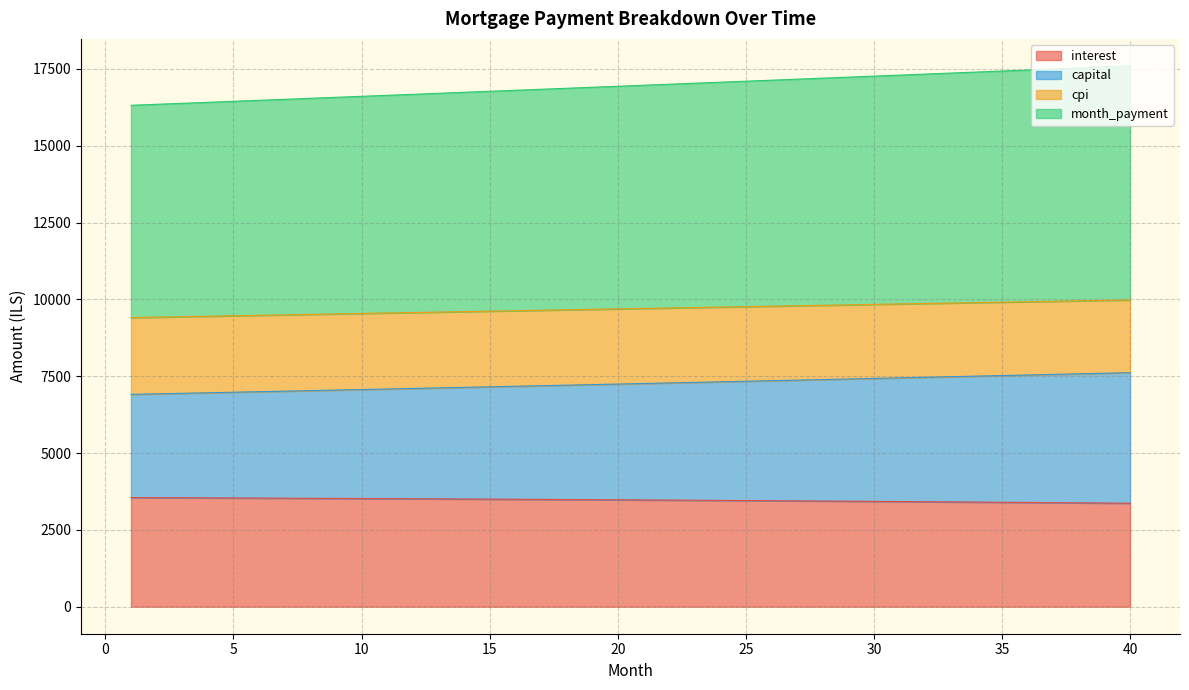

Reading left to right, list all the values displayed in this chart.

opening_balance: 1=3550.5	2=3547.5	3=3544.3	4=3541.1	5=3537.8	6=3534.5	7=3531.0	8=3527.5	9=3523.8	10=3520.1	11=3516.3	12=3512.5	13=3508.5	14=3504.5	15=3500.3	16=3496.1	17=3491.8	18=3487.4	19=3482.9	20=3478.3	21=3473.6	22=3468.8	23=3464.0	24=3459.0	25=3453.9	26=3448.8	27=3443.6	28=3438.2	29=3432.8	30=3427.2	31=3421.6	32=3415.9	33=3410.0	34=3404.1	35=3398.0	36=3391.9	37=3385.6	38=3379.3	39=3372.8	40=3366.2
interest: 1=6909.7	2=6927.0	3=6944.3	4=6961.7	5=6979.1	6=6996.5	7=7014.0	8=7031.6	9=7049.1	10=7066.8	11=7084.4	12=7102.2	13=7119.9	14=7137.7	15=7155.5	16=7173.4	17=7191.4	18=7209.4	19=7227.4	20=7245.4	21=7263.6	22=7281.7	23=7299.9	24=7318.2	25=7336.5	26=7354.8	27=7373.2	28=7391.6	29=7410.1	30=7428.6	31=7447.2	32=7465.8	33=7484.5	34=7503.2	35=7522.0	36=7540.8	37=7559.6	38=7578.5	39=7597.5	40=7616.4
month_payment: 1=16317.3	2=16349.7	3=16382.0	4=16414.5	5=16446.9	6=16479.3	7=16511.8	8=16544.4	9=16576.9	10=16609.5	11=16642.1	12=16674.7	13=16707.4	14=16740.1	15=16772.8	16=16805.5	17=16838.3	18=16871.1	19=16903.9	20=16936.7	21=16969.6	22=17002.5	23=17035.4	24=17068.3	25=17101.3	26=17134.3	27=17167.3	28=17200.3	29=17233.4	30=17266.5	31=17299.6	32=17332.7	33=17365.8	34=17399.0	35=17432.2	36=17465.4	37=17498.6	38=17531.9	39=17565.2	40=17598.4
capital: 1=9407.6	2=9422.7	3=9437.7	4=9452.8	5=9467.8	6=9482.8	7=9497.8	8=9512.8	9=9527.8	10=9542.7	11=9557.6	12=9572.6	13=9587.5	14=9602.4	15=9617.2	16=9632.1	17=9646.9	18=9661.7	19=9676.5	20=9691.3	21=9706.0	22=9720.8	23=9735.5	24=9750.2	25=9764.8	26=9779.5	27=9794.1	28=9808.7	29=9823.3	30=9837.8	31=9852.4	32=9866.9	33=9881.4	34=9895.8	35=9910.2	36=9924.7	37=9939.0	38=9953.4	39=9967.7	40=9982.0